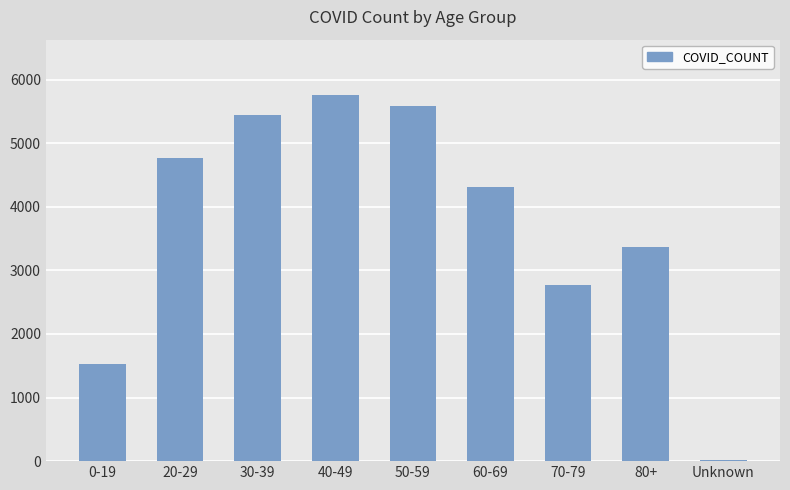

Reading left to right, extract all data points from this chart.

1524	4770	5444	5764	5587	4312	2765	3368	24